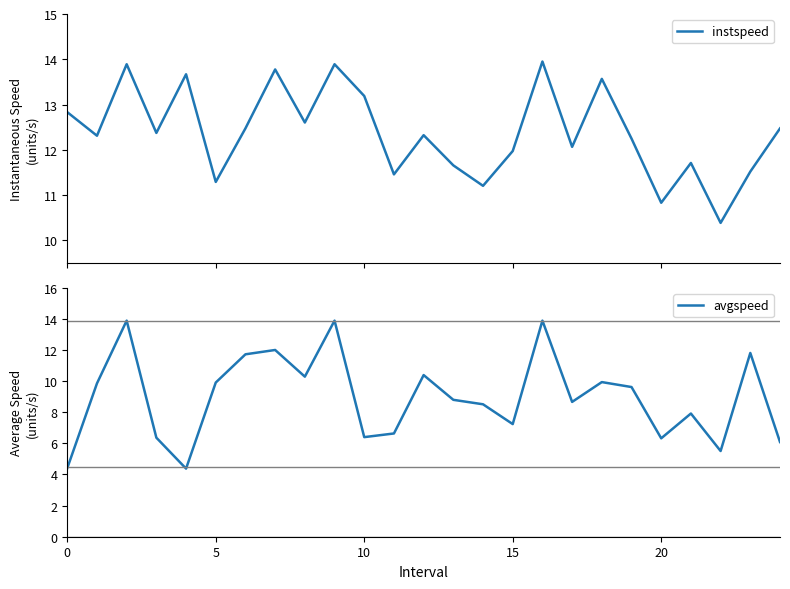

Does the chart display data point markers on the line(s)?

No